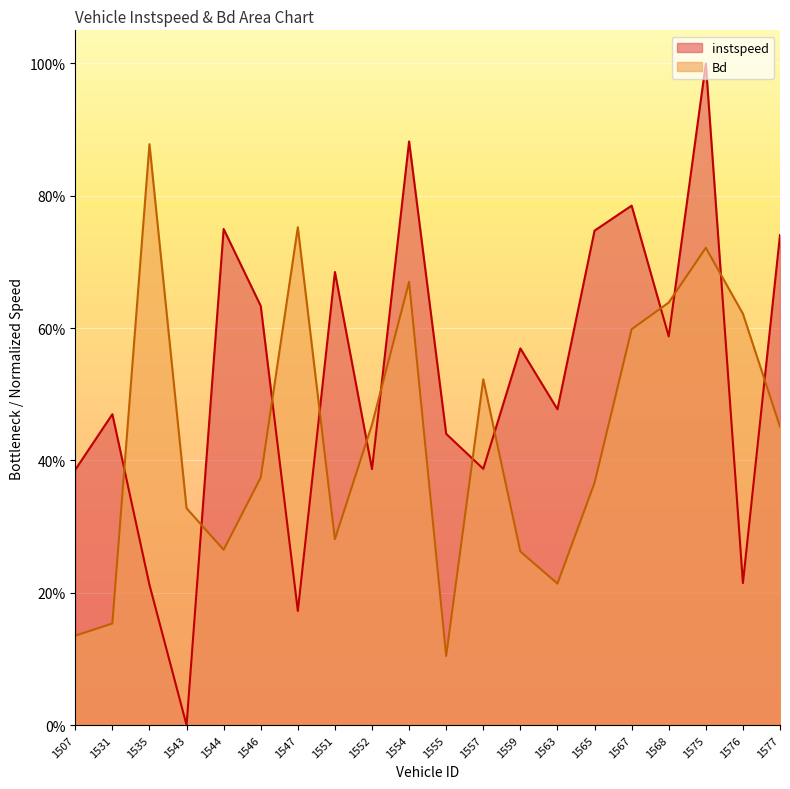

Read the Bd value at 1559.

0.3